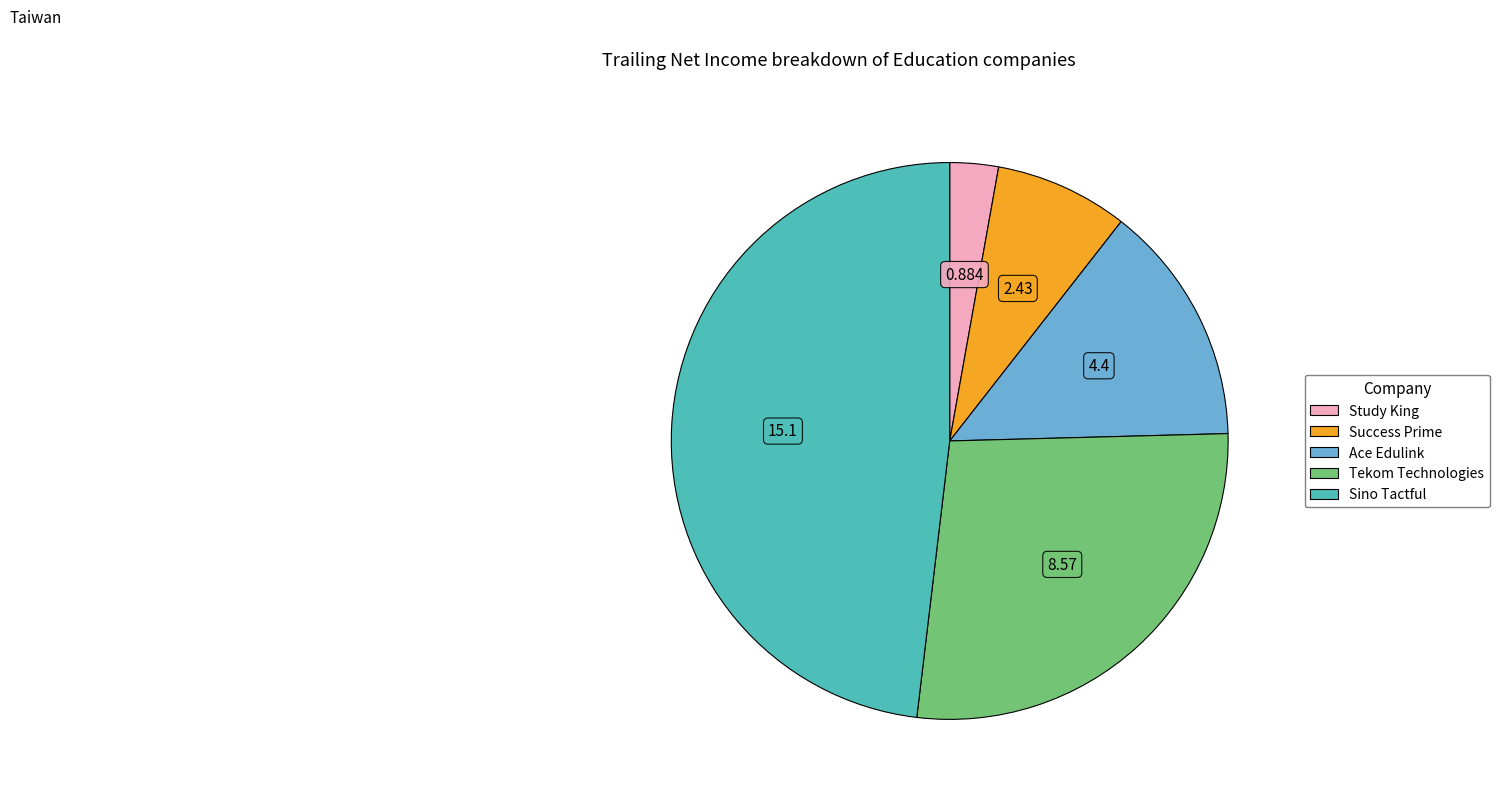

Does any single category account for the majority?

No